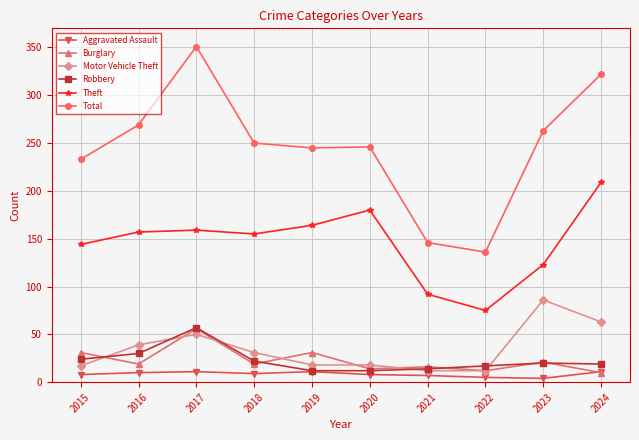

What is the spread (max minus min) of values at 2017?

340